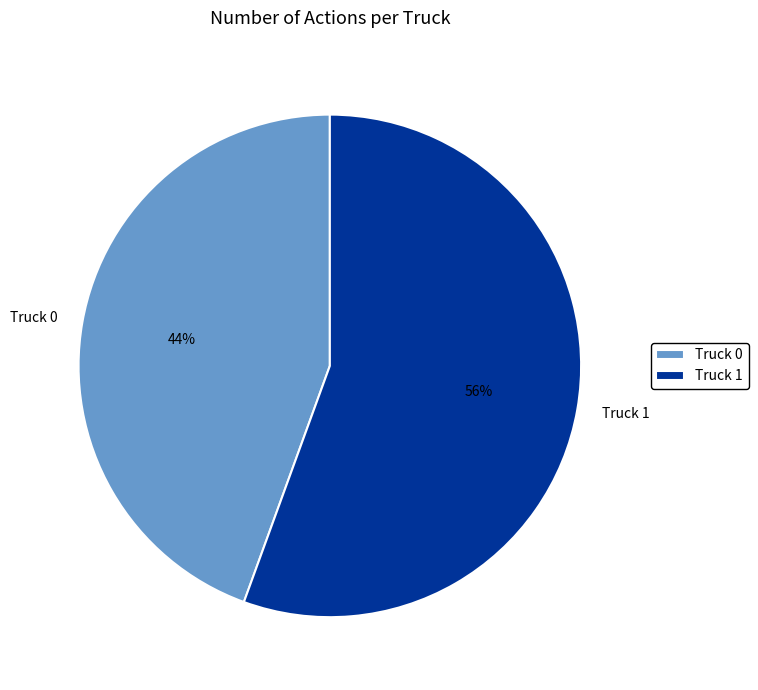

The Truck 0 slice represents 39% of the pie. True or false?

False